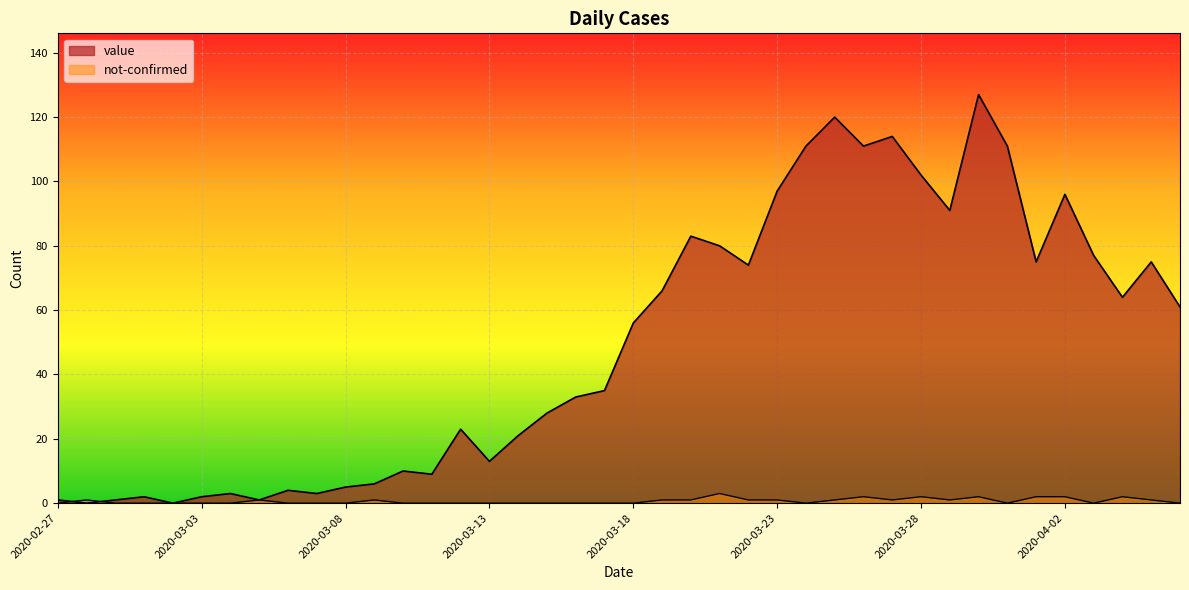

At how many categories does at least one series exceed 63?

18